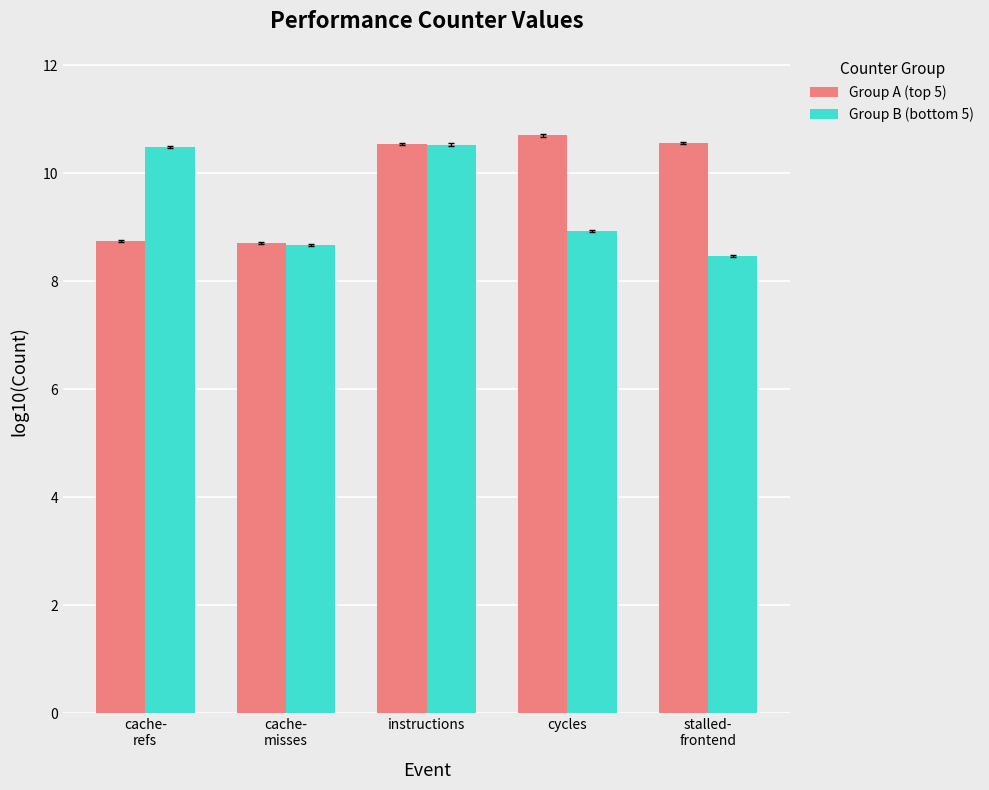

What is the sum of all Group B (bottom 5) values?

47.1